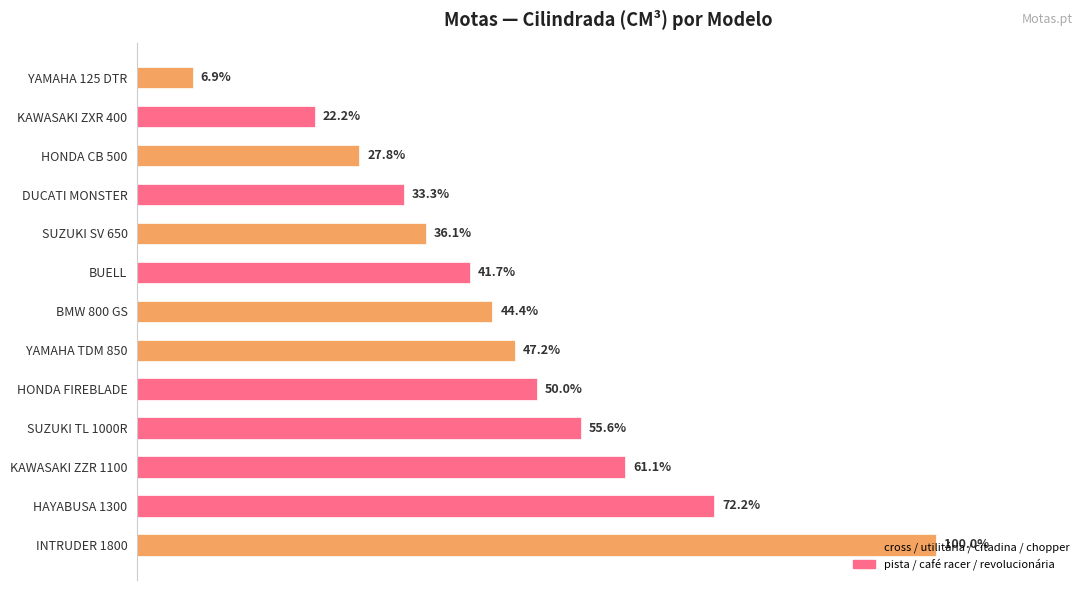

How many values exceed 800?

6